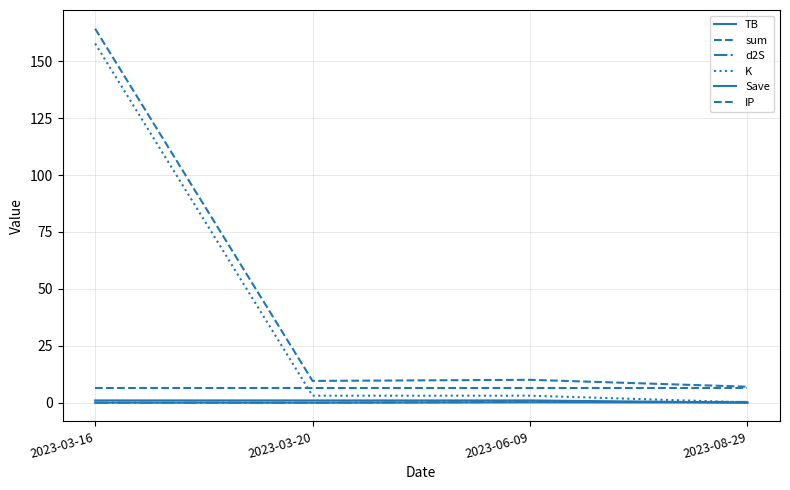

The value of K at 2023-06-09 is 3.1. True or false?

True